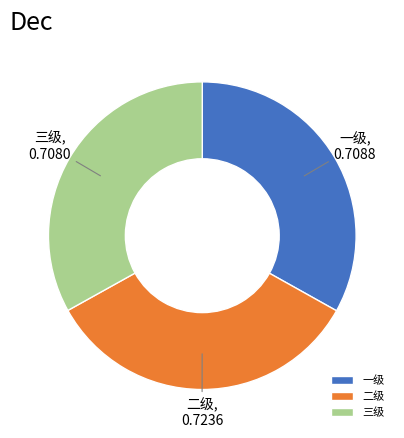

Which has a higher value, 一级 or 二级?

二级